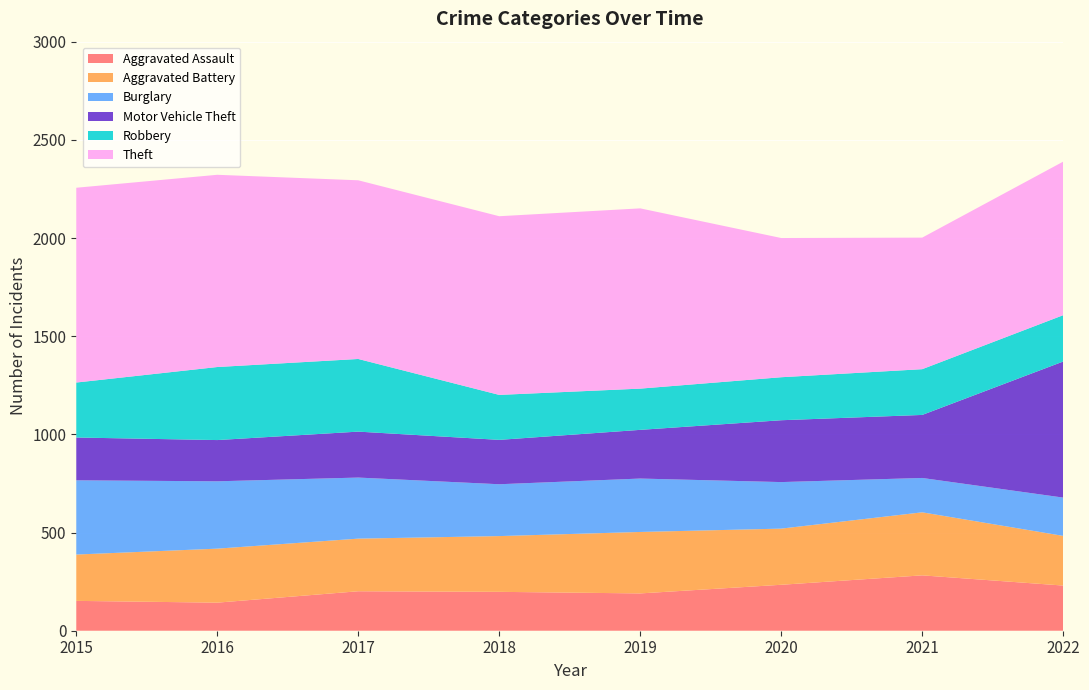

Reading right to left, transcribe all the data shown in this chart.

Aggravated Assault: 230	282	234	190	198	201	143	152
Aggravated Battery: 253	321	286	313	284	268	275	236
Burglary: 195	175	237	272	264	311	343	378
Motor Vehicle Theft: 693	321	315	248	226	234	210	218
Robbery: 236	233	219	210	229	370	372	280
Theft: 782	670	709	918	910	910	979	992